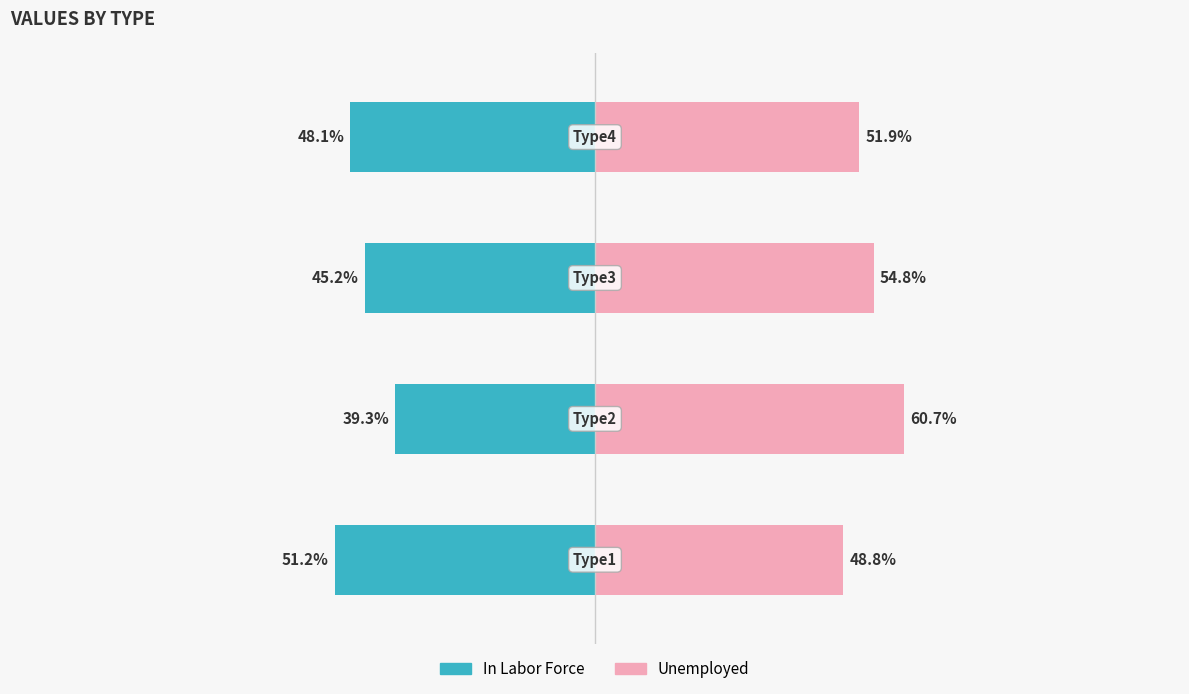

How many series are shown in this chart?

2